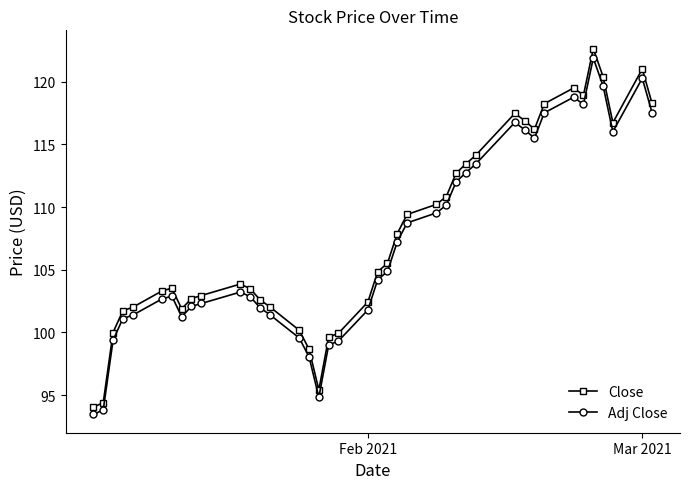

What is the average value of the Adj Close series?

107.1